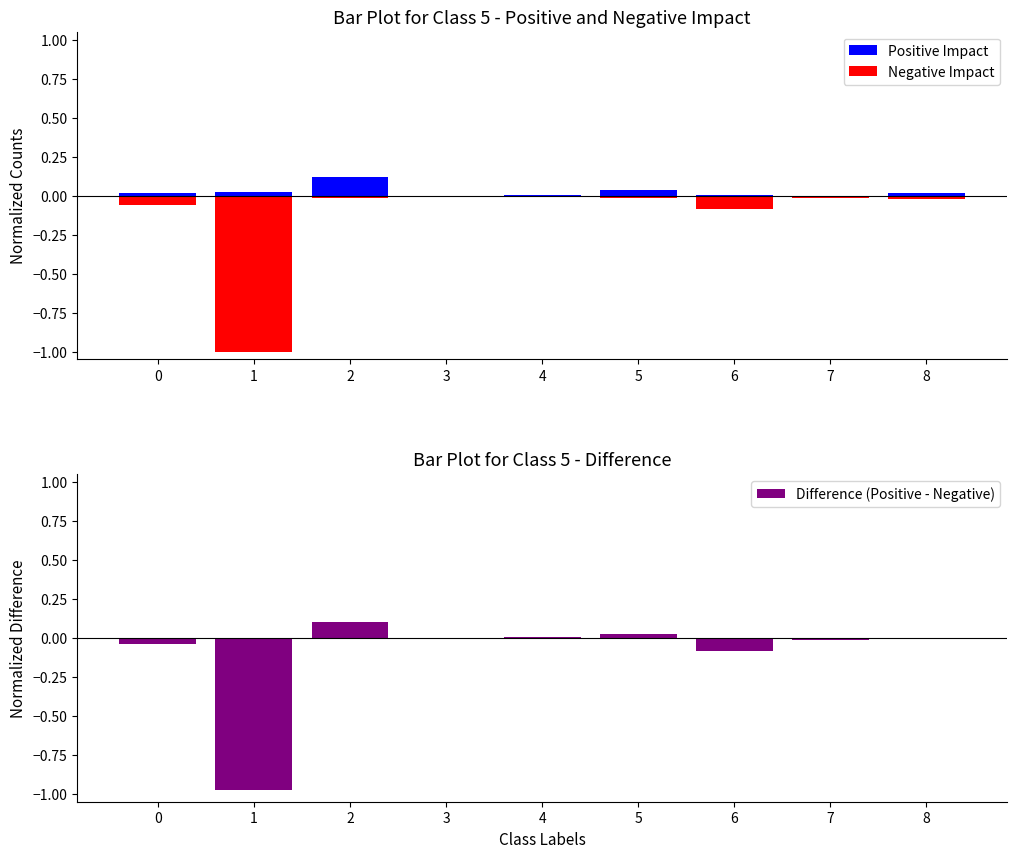

At which label does Difference (Positive - Negative) first exceed 0?

2